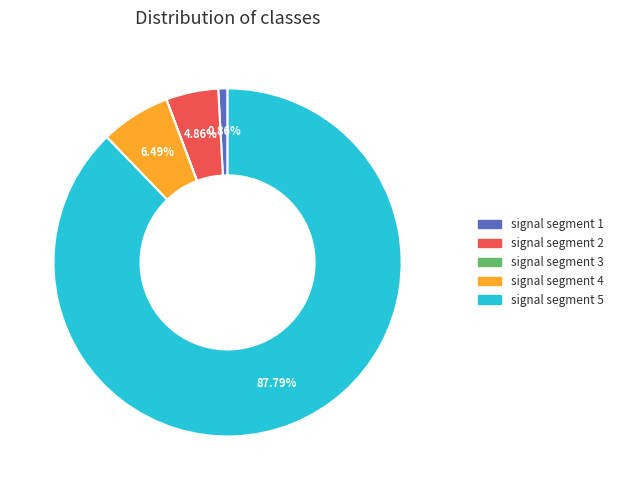

Between signal segment 5 and signal segment 2, which is larger?

signal segment 5